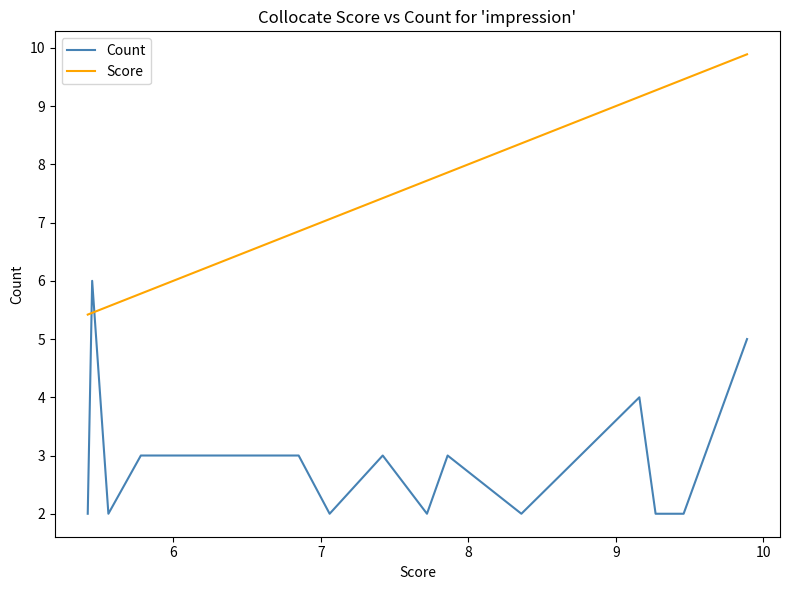

Between 10 and 8, which is larger?

8